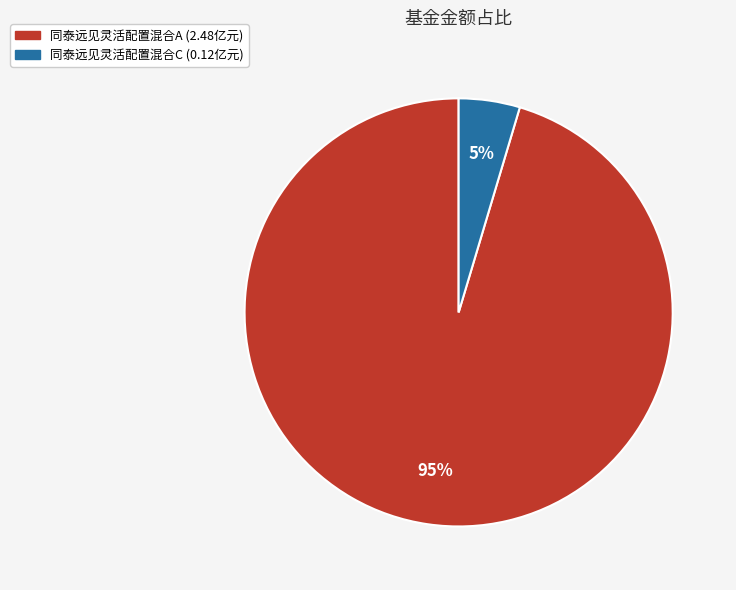

Is it true that 同泰远见灵活配置混合A is 83% of the pie?

False